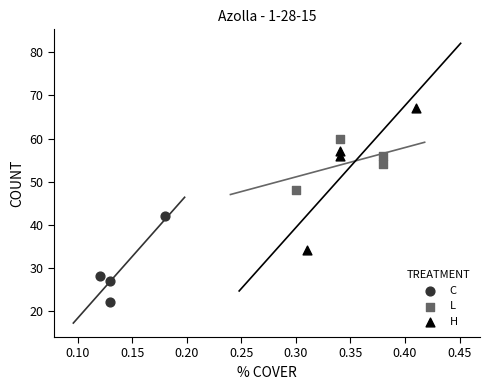

Which series has the largest Y range (max minus min)?

H